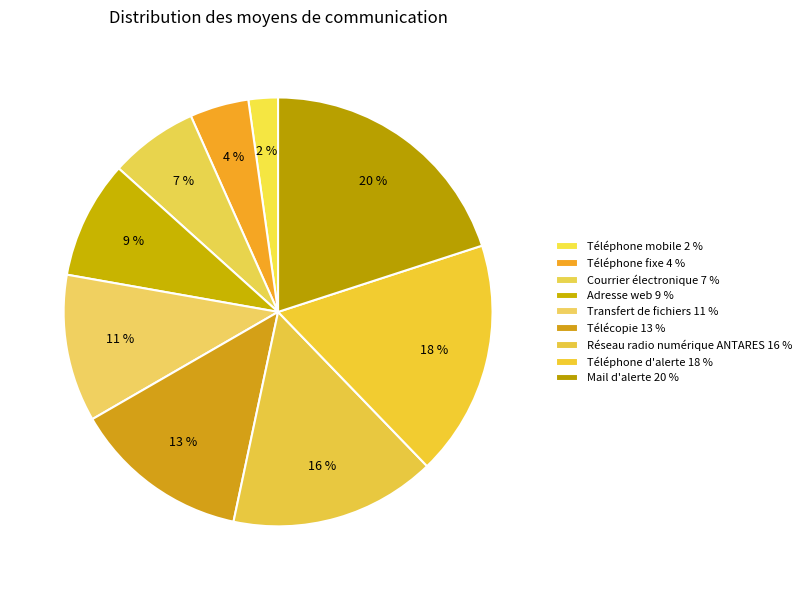

What percentage is the Télécopie slice, to the nearest percent?

13%